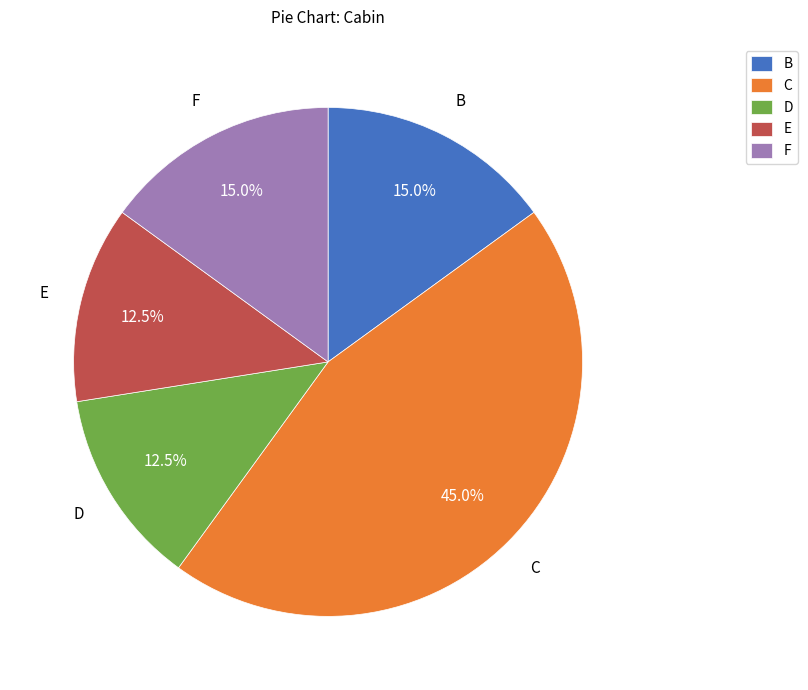

Which has a higher value, F or D?

F